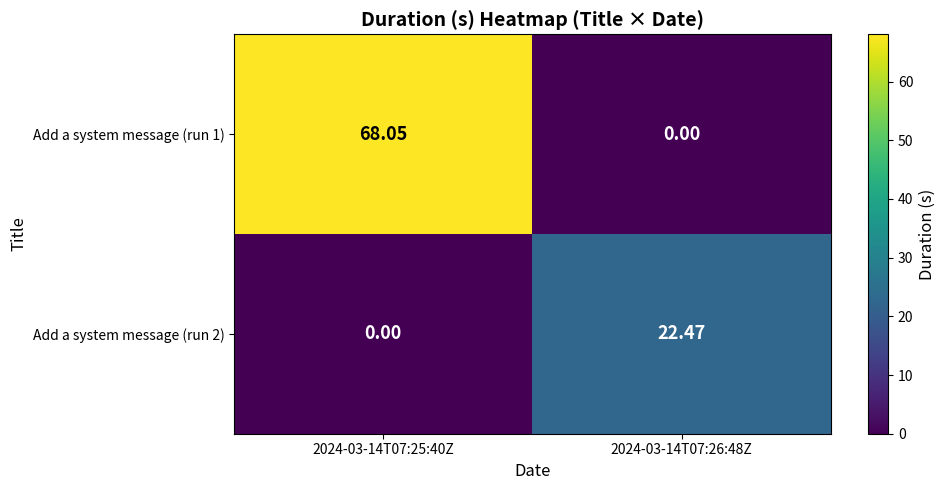

Is the value of Add a system message (run 1) at 2024-03-14T07:25:40Z greater than the value of Add a system message (run 2) at 2024-03-14T07:26:48Z?

Yes